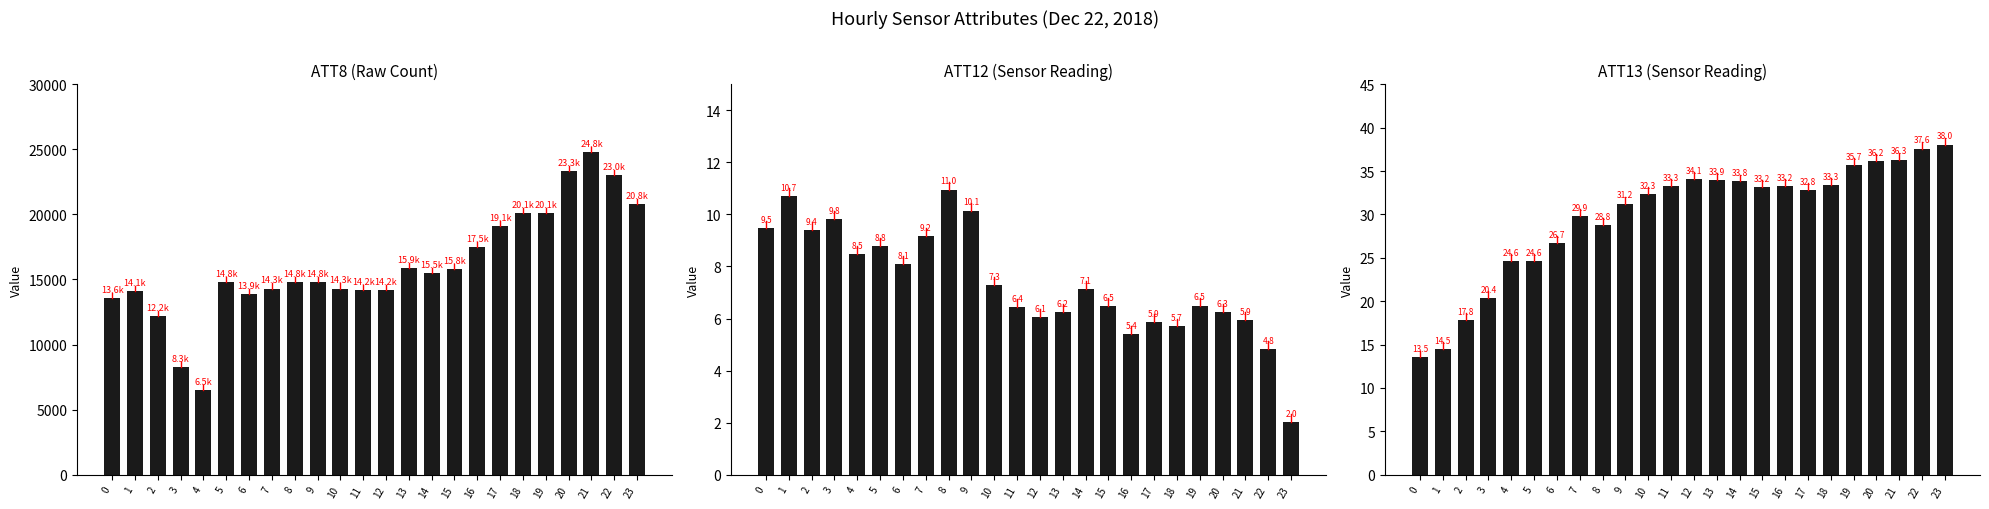

Is it true that ATT8 equals 4812.8 at 12?

False